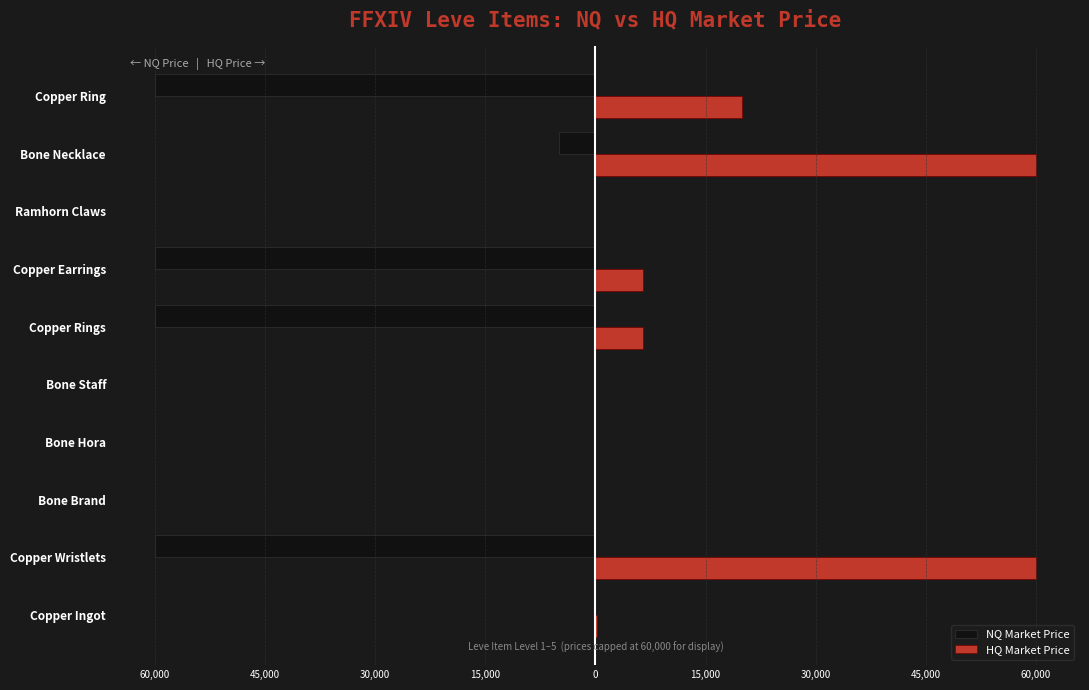

What are all the series names shown in the legend?

NQ Market Price, HQ Market Price